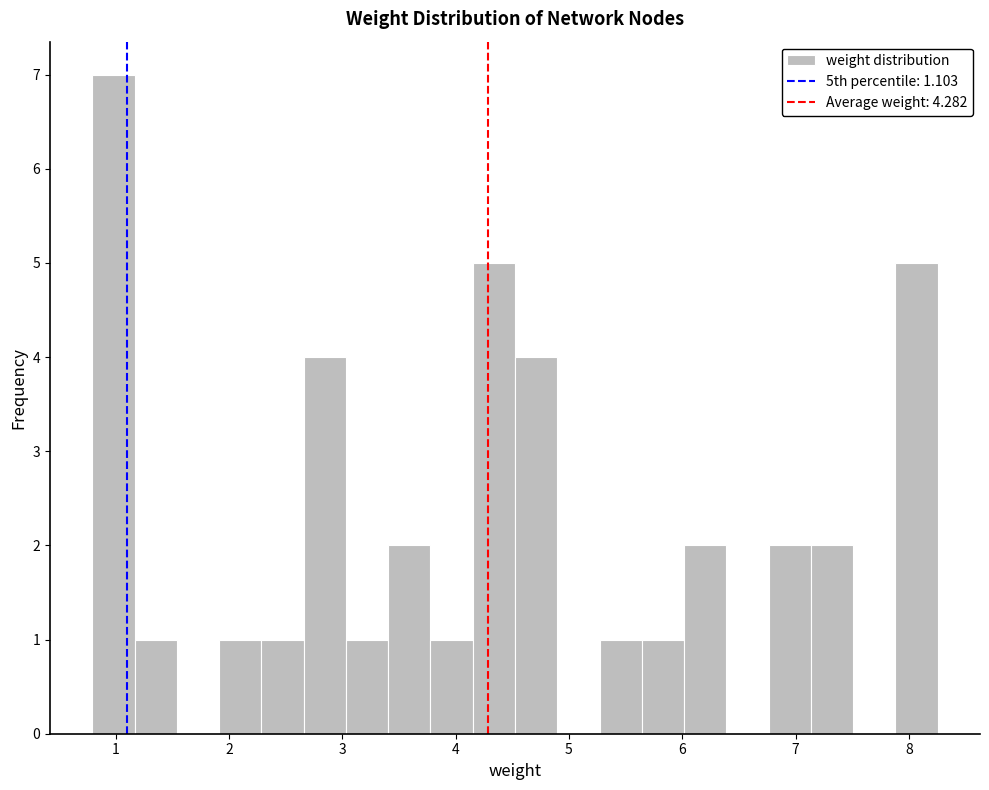

Around what value on the x-axis is the tallest bar? Give the approximate position of its centre, as read against the axis.

1.0